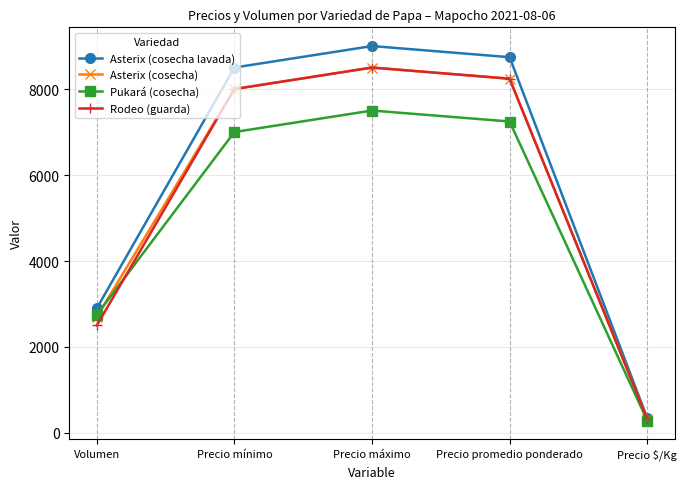

Reading left to right, extract all data points from this chart.

Asterix (cosecha lavada): Volumen=2900	Precio mínimo=8500	Precio máximo=9000	Precio promedio ponderado=8741	Precio $/Kg=350
Asterix (cosecha): Volumen=2700	Precio mínimo=8000	Precio máximo=8500	Precio promedio ponderado=8241	Precio $/Kg=330
Pukará (cosecha): Volumen=2750	Precio mínimo=7000	Precio máximo=7500	Precio promedio ponderado=7245	Precio $/Kg=290
Rodeo (guarda): Volumen=2500	Precio mínimo=8000	Precio máximo=8500	Precio promedio ponderado=8240	Precio $/Kg=330